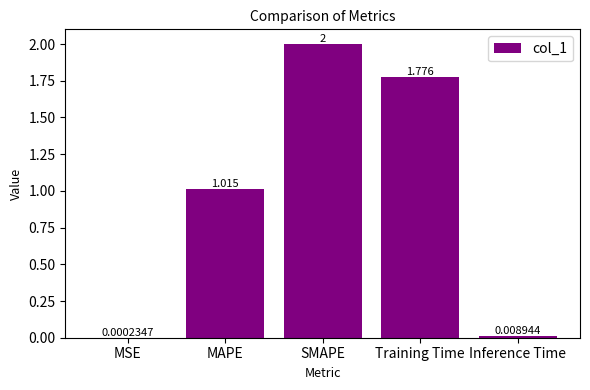

What is the maximum value shown in the chart?

2.0